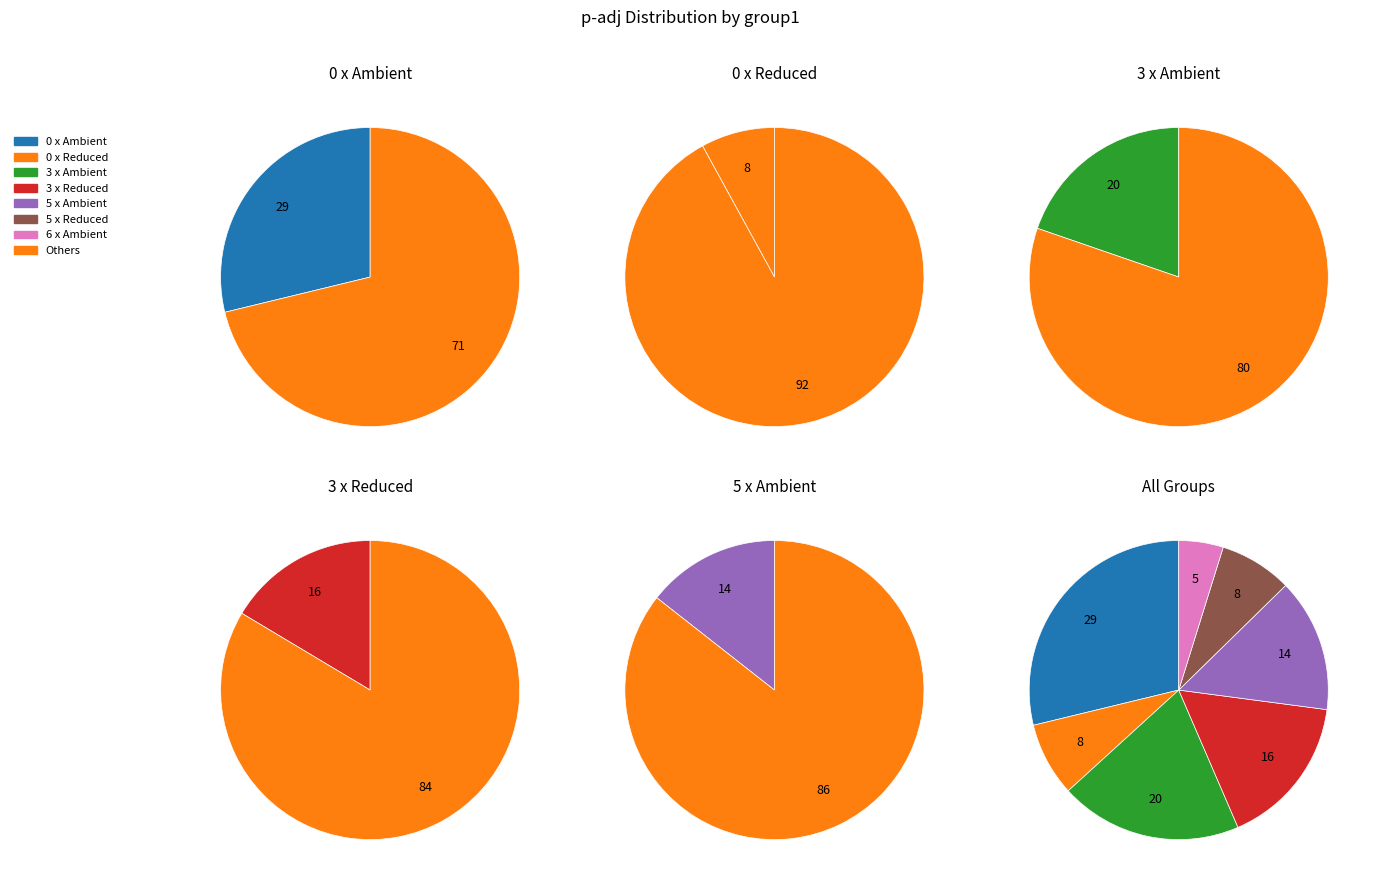

Is there a majority slice in this chart?

No